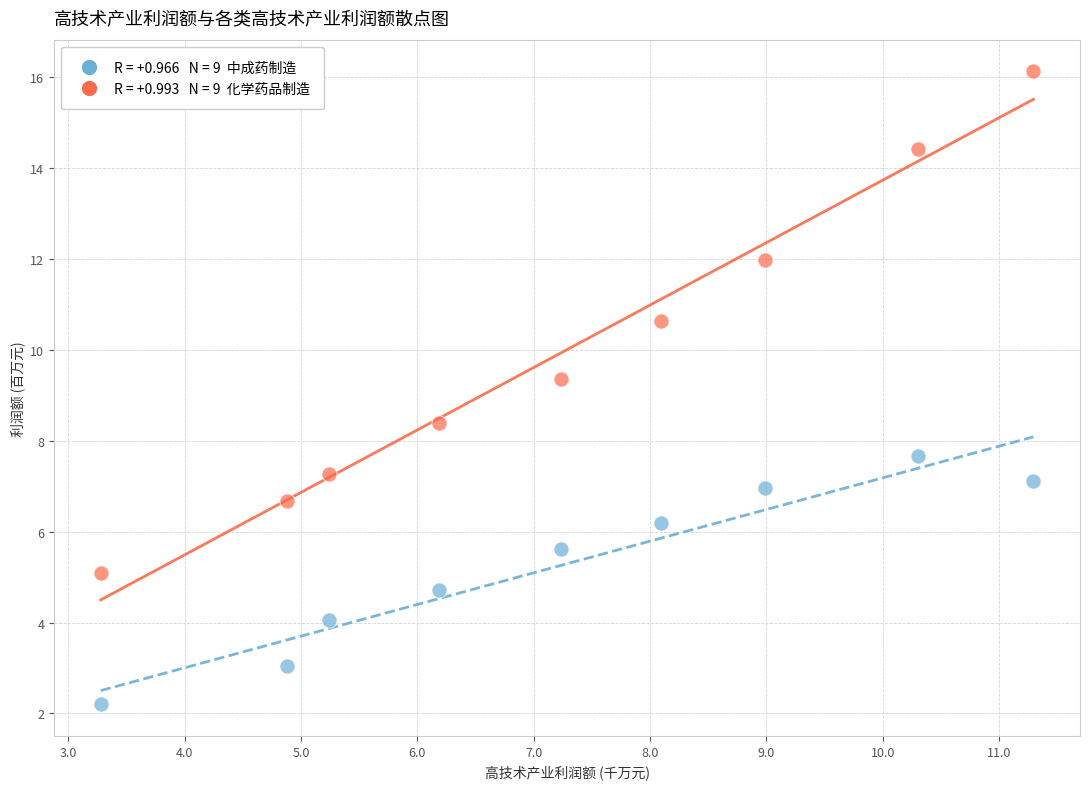

Across all data points, what is the range of X values (max minus min)?

8.0